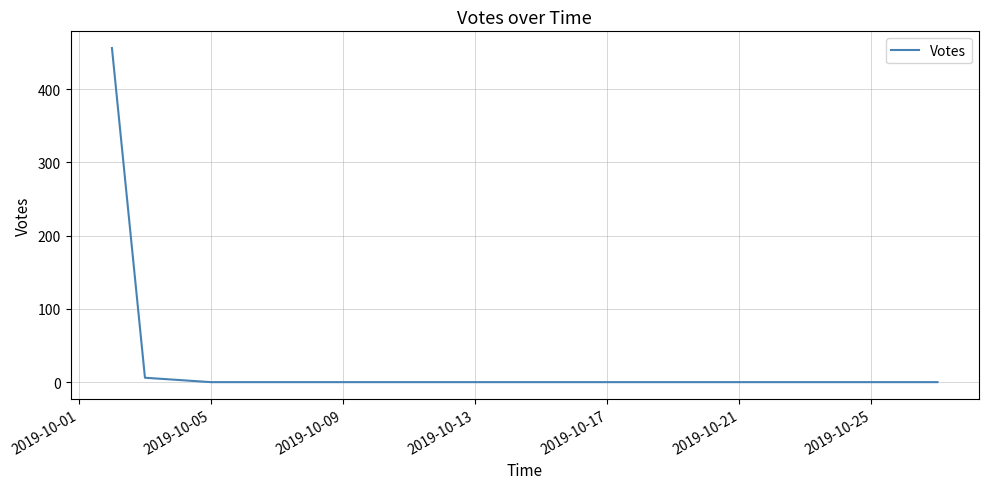

True or false: there are more than 2 points higher than both neighbors.

False